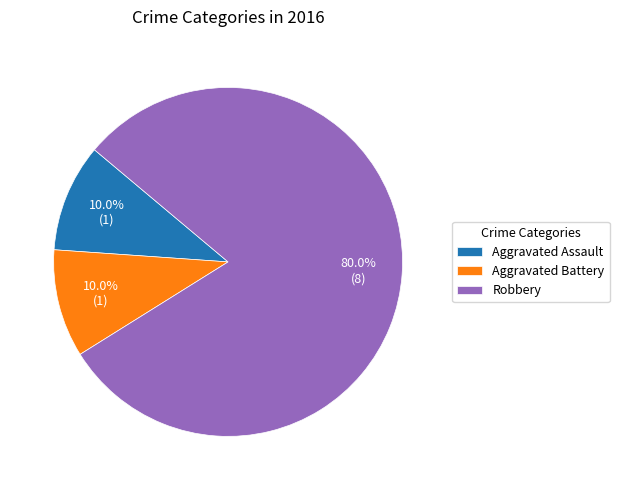

How much of the chart is everything except Robbery?

20.0%